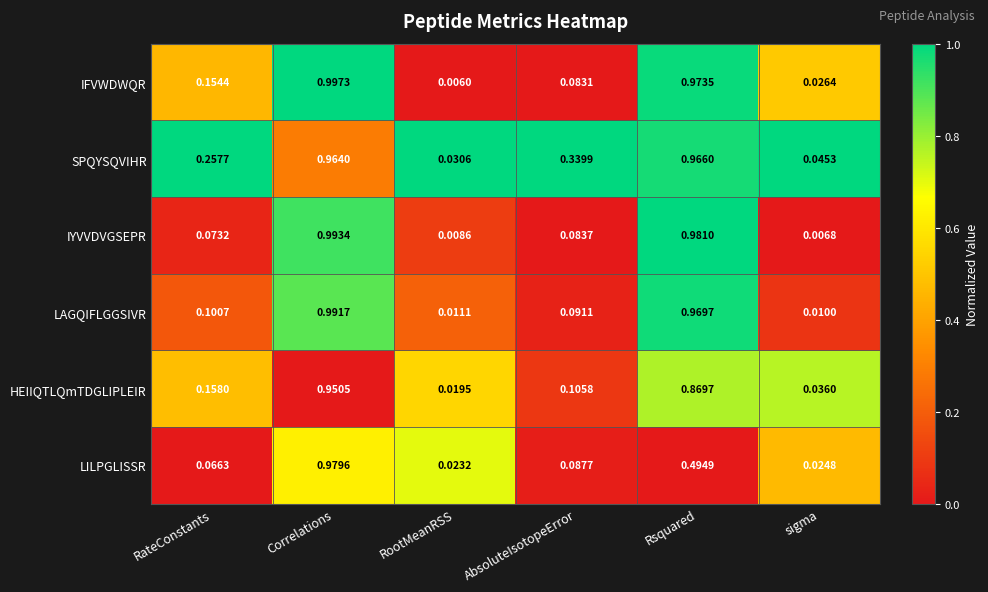

Which series changed the most between RateConstants and Correlations?

IYVVDVGSEPR